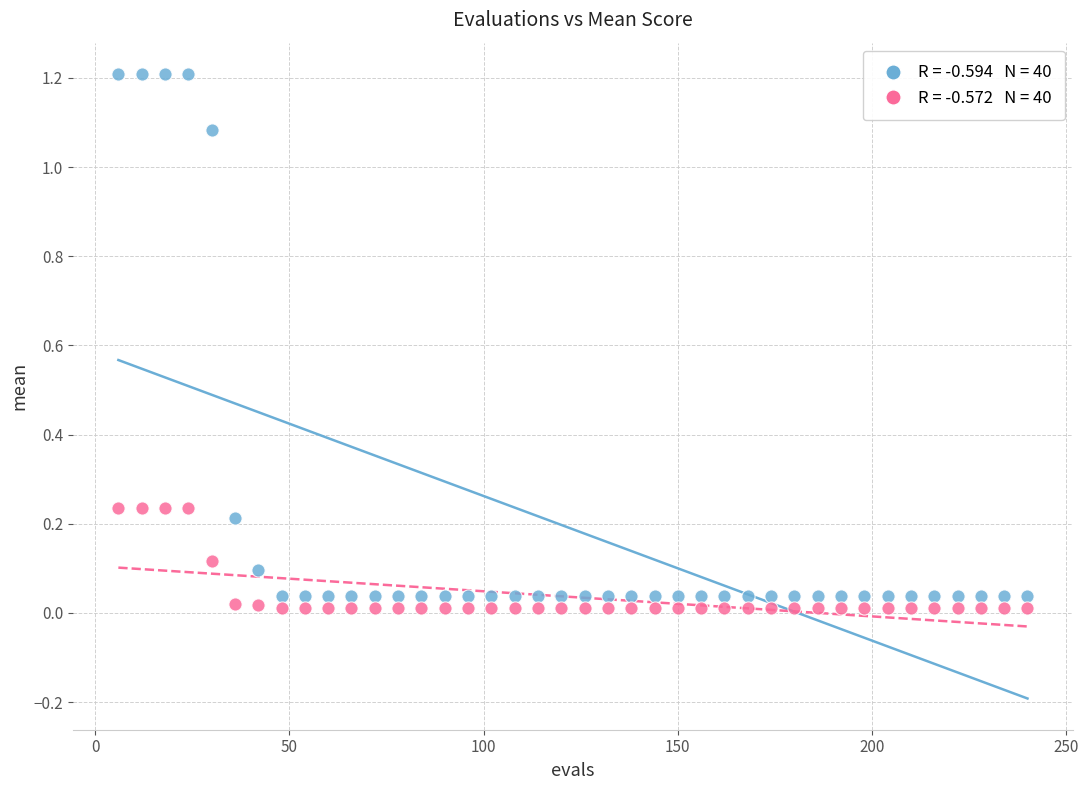

Across all data points, what is the range of X values (max minus min)?

234.0